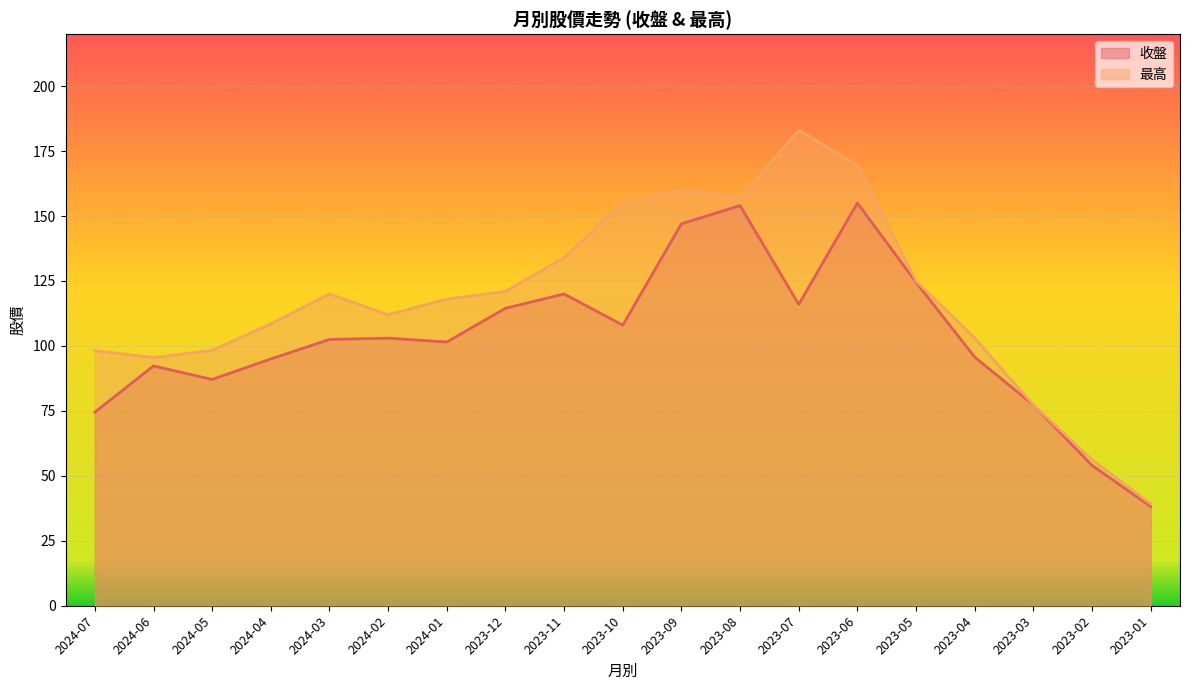

Which has a higher value, 2023-09 or 2023-04?

2023-09